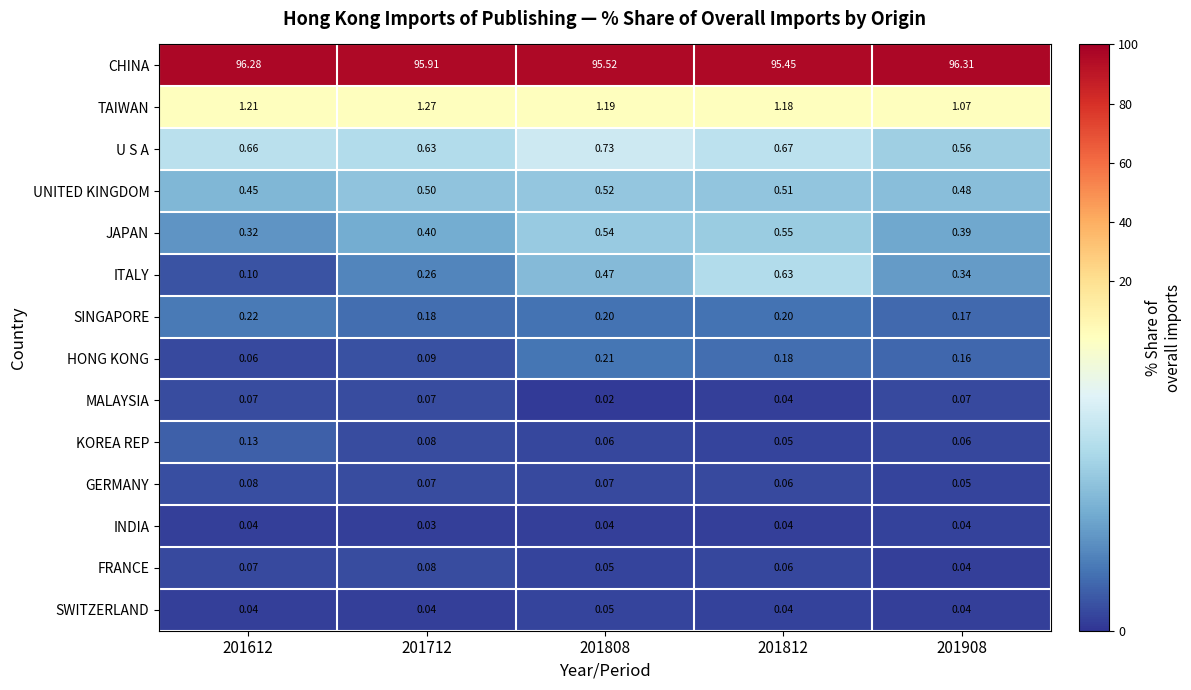

Which series has the largest range (max minus min)?

CHINA